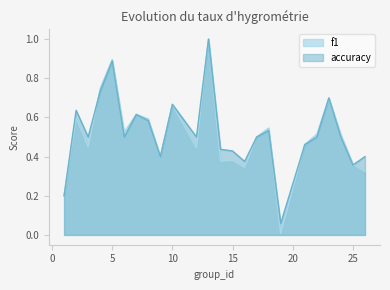

At how many categories does at least one series exceed 0?

24